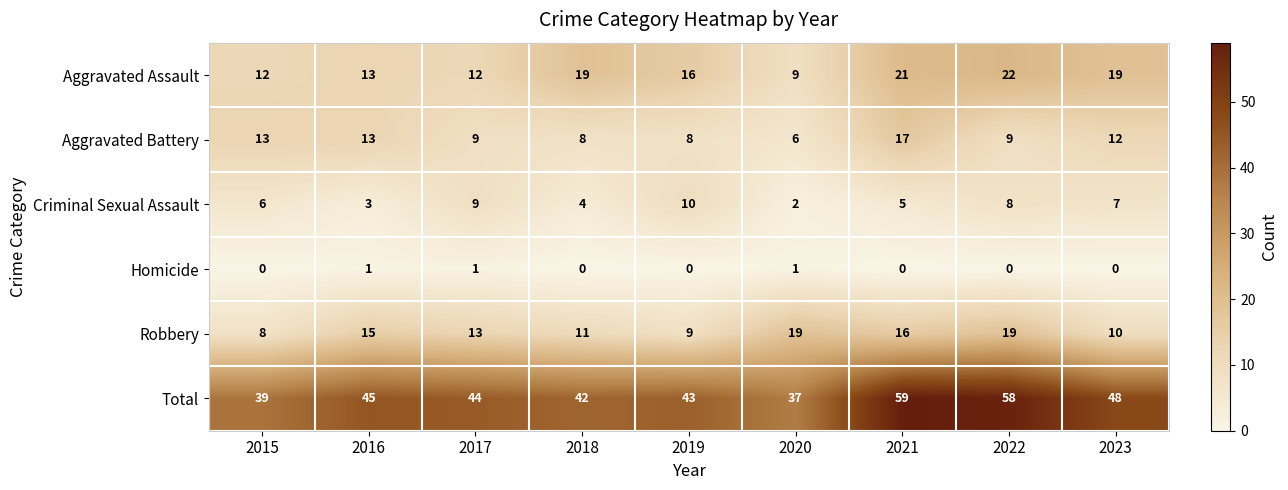

At which label is Aggravated Assault closest to 15?

2019